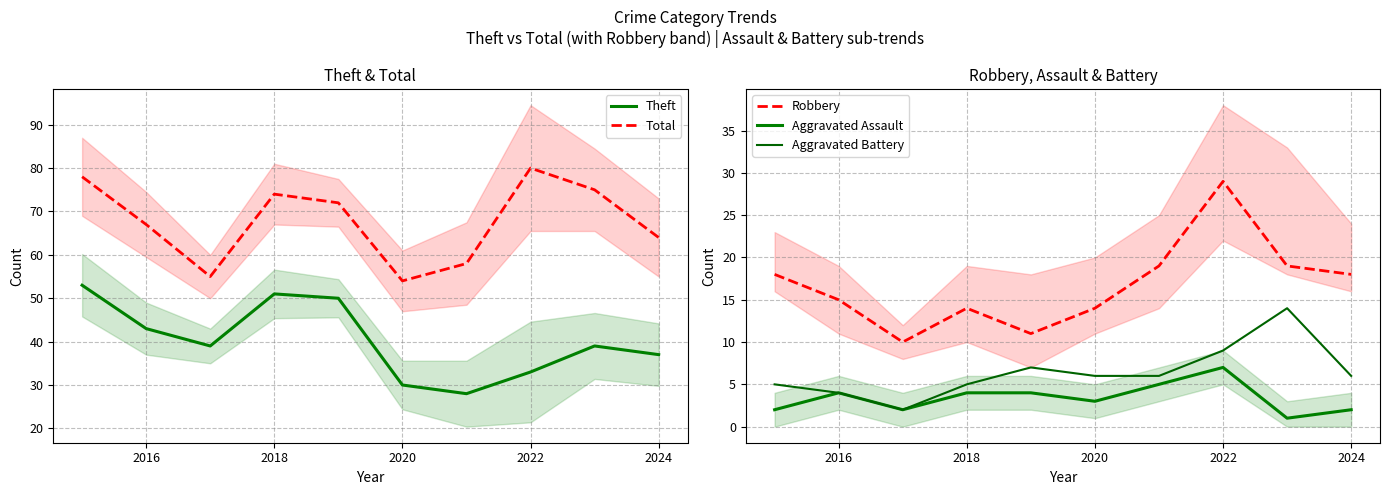

How many interior local peaks does the Theft series have?

2